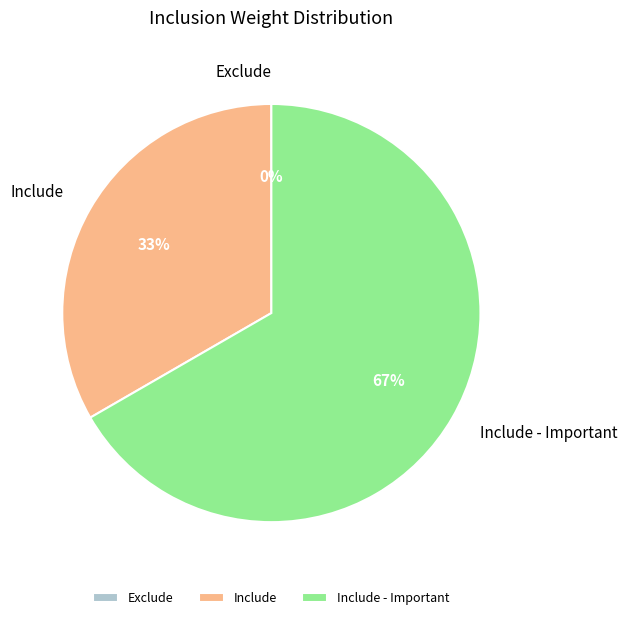

Which has a higher value, Include or Include - Important?

Include - Important